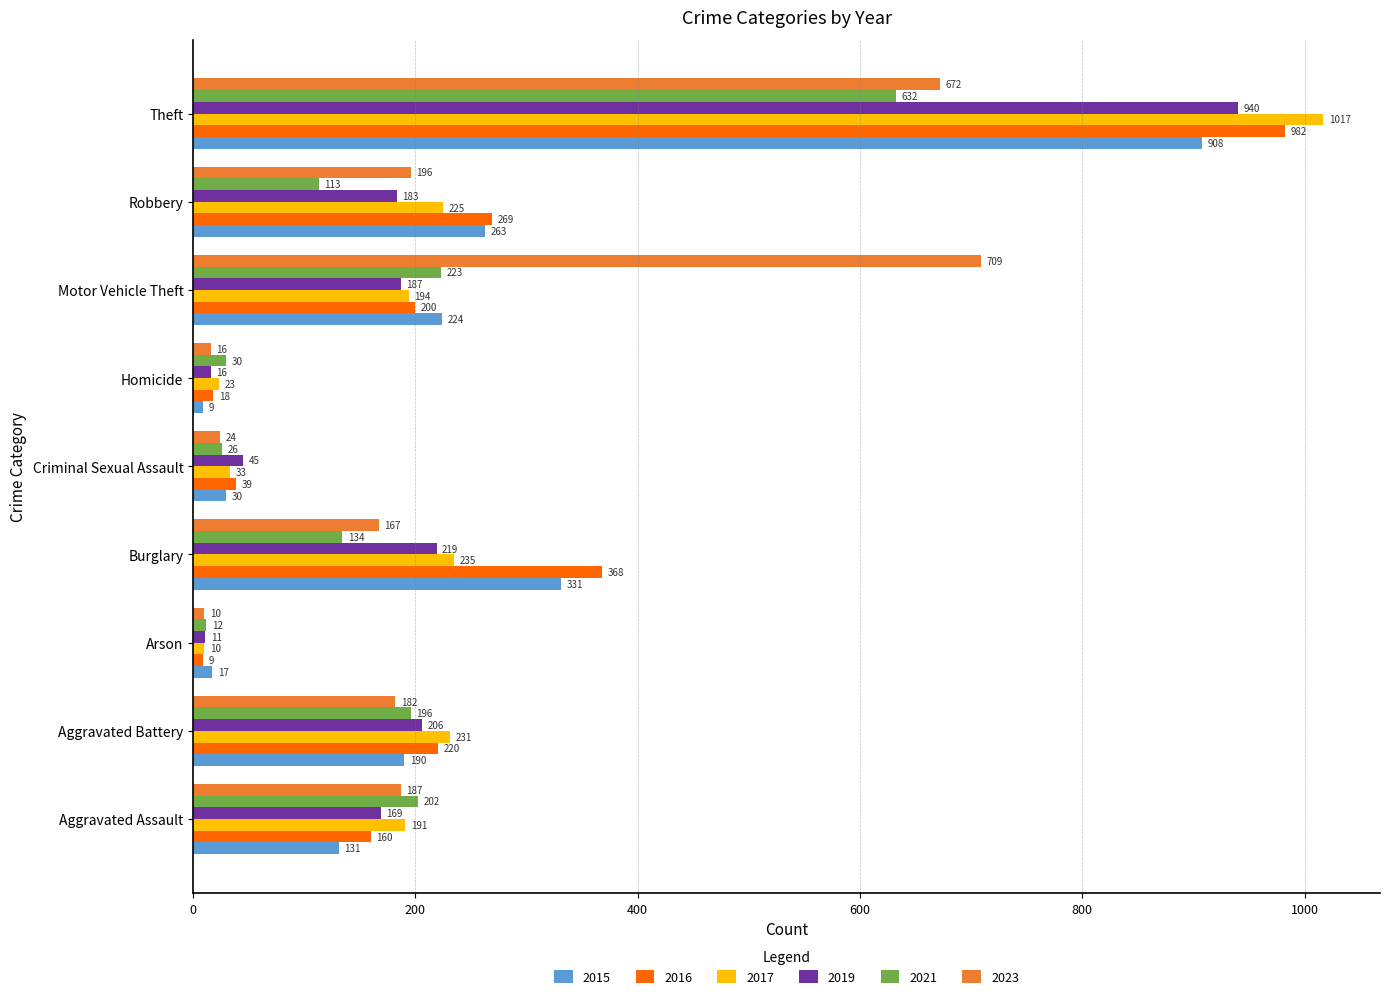

What is the minimum value for 2023?

10